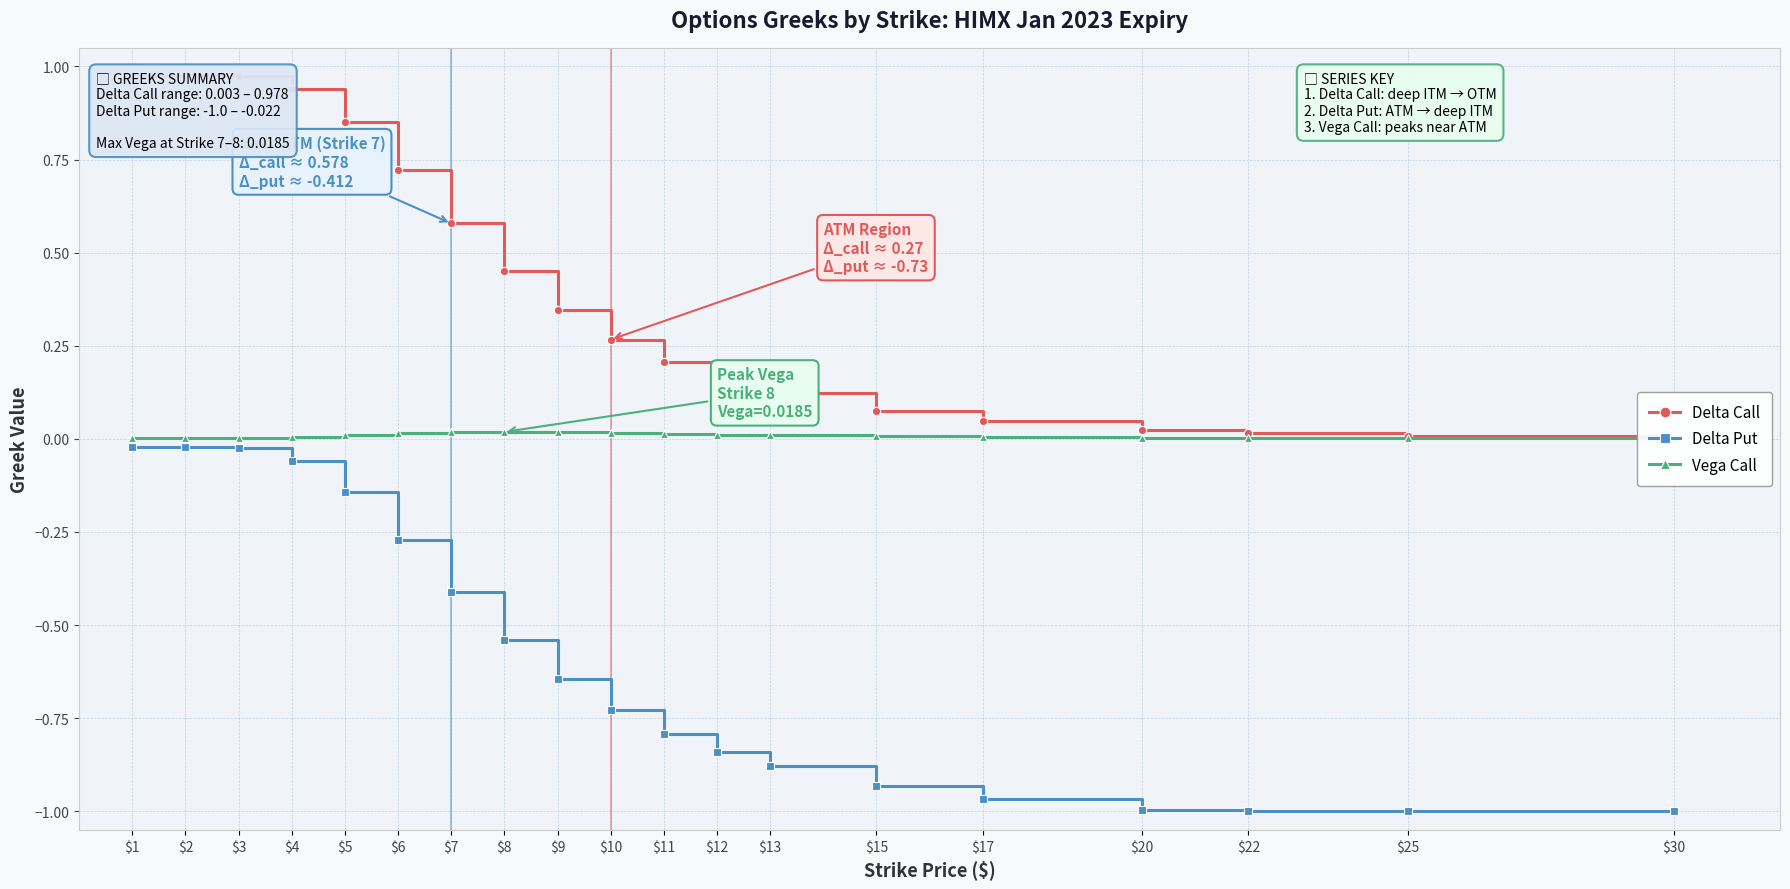

Which has a higher value, $2 or $10?

$2